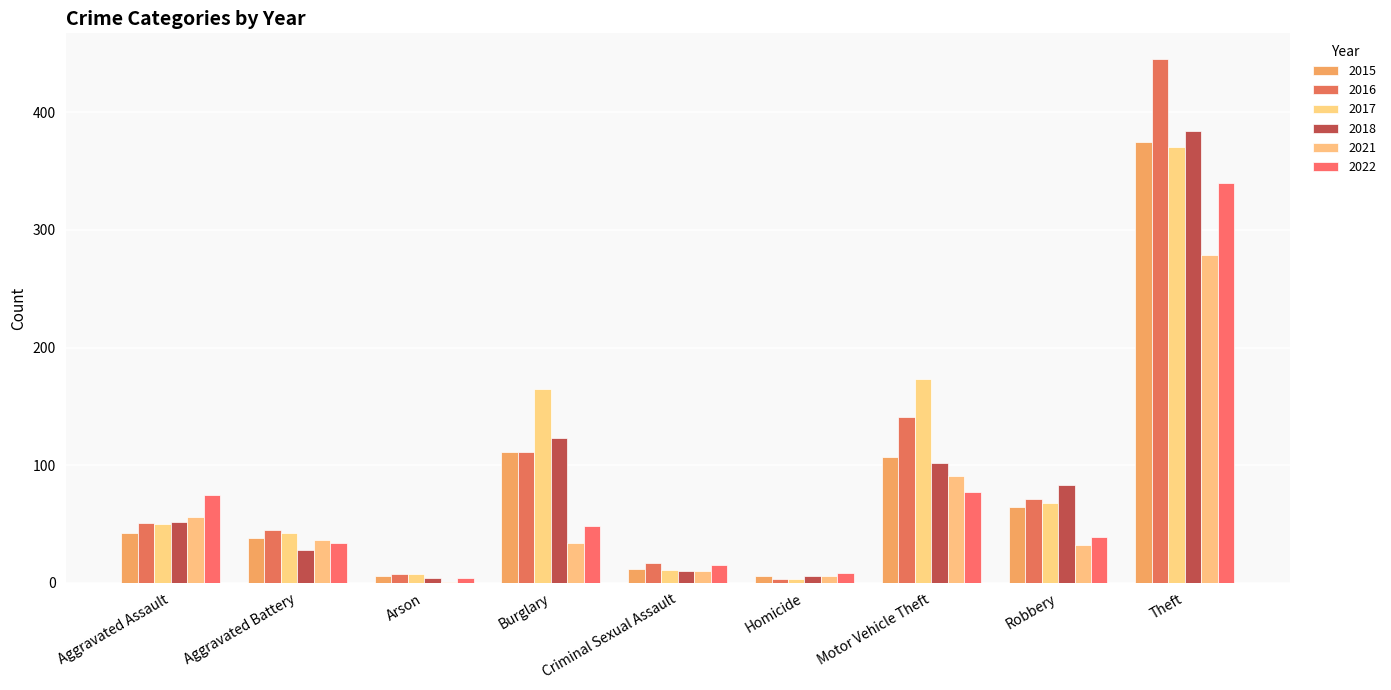

At which label is 2017 closest to 187?

Motor Vehicle Theft